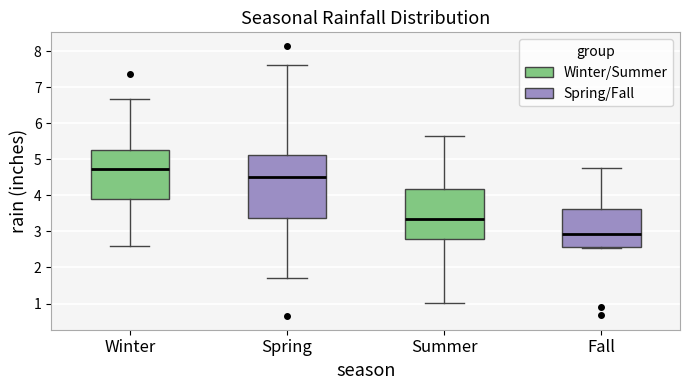

Comparing the boxes themselves (not the whiskers), which one is the tallest?

Spring